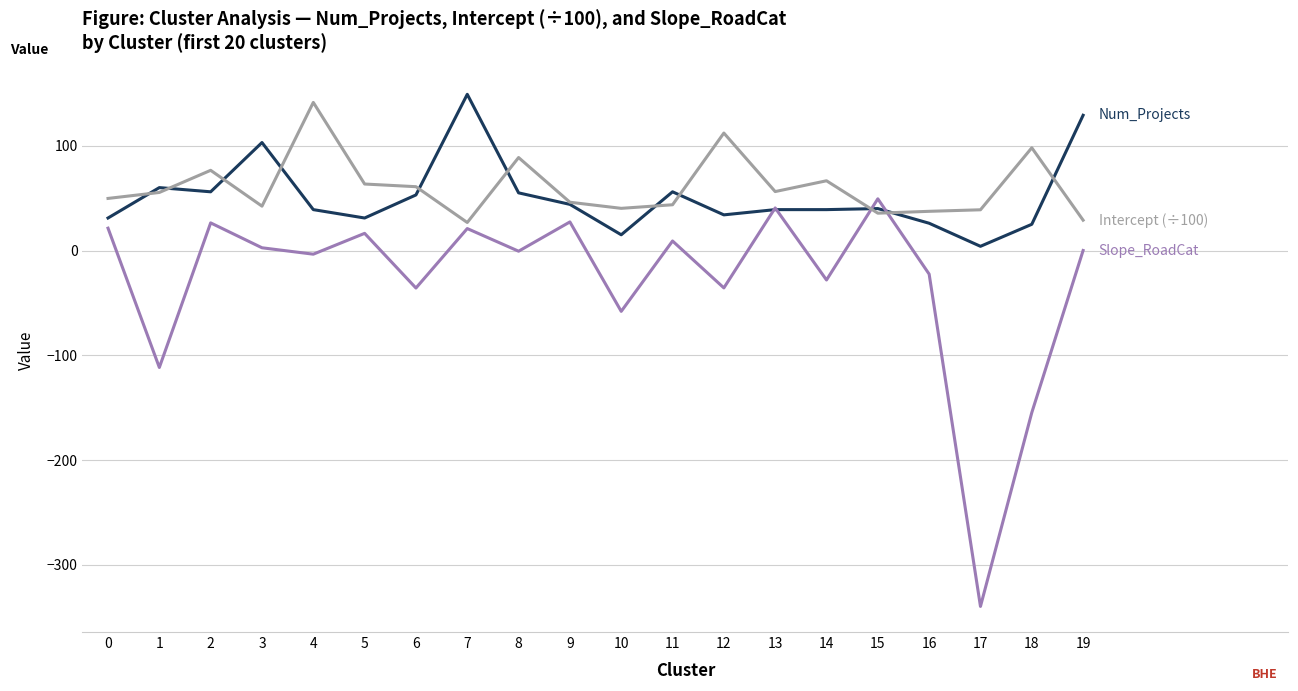

What is the spread (max minus min) of values at 0?

28.4